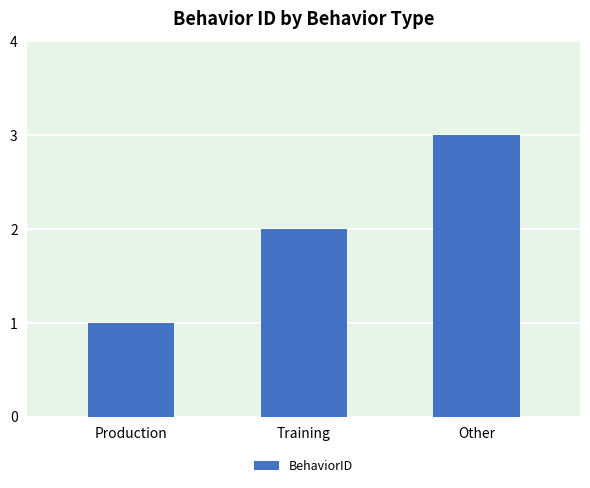

Reading left to right, what are all the values shown in this chart?

Production=1	Training=2	Other=3